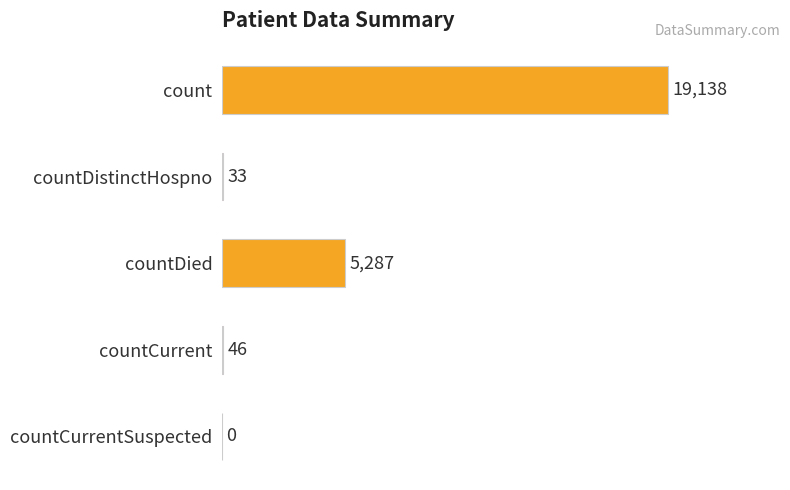

Is it true that the value at countCurrent is 46?

True